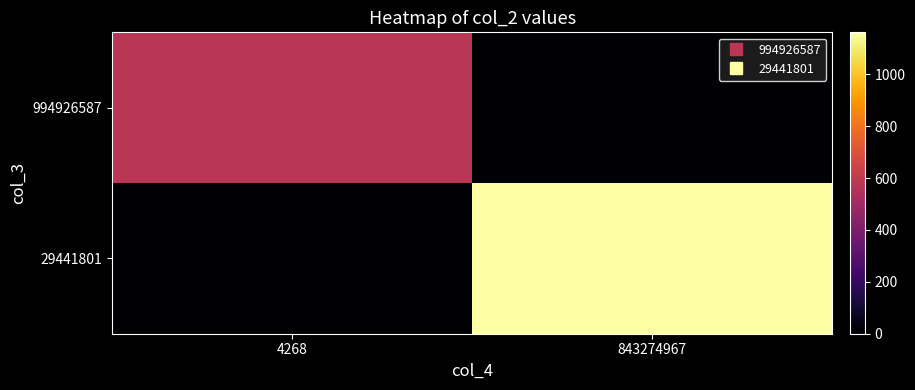

Between 4268 and 843274967, which series saw the biggest shift?

29441801